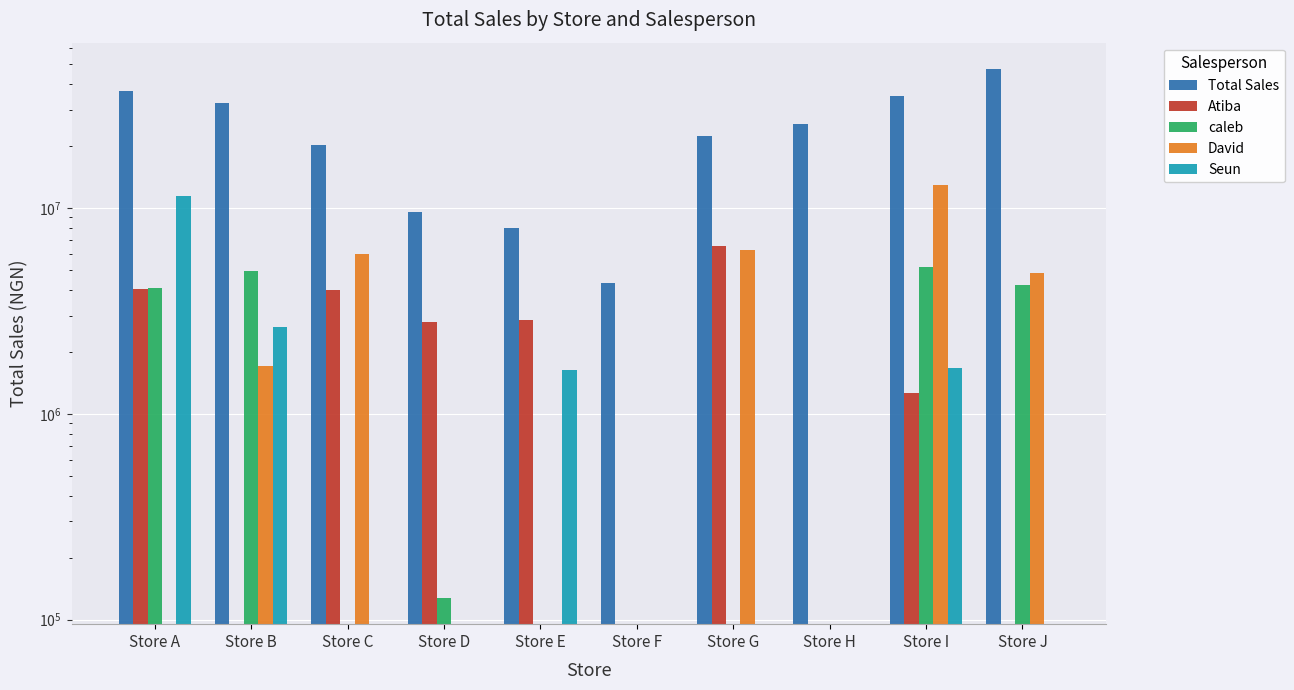

Reading right to left, extract all data points from this chart.

Total Sales: 47358982	35003064	25627150	22426377	4317672	8014700	9613536	20317653	32420959	37103650
Atiba: 0	1263920	0	6572340	0	2873088	2791056	4006100	0	4065666
caleb: 4234360	5163132	0	0	0	0	127782	0	4928616	4087584
David: 4839822	12879257	0	6221985	0	0	0	5982375	1709400	0
Seun: 0	1669604	0	0	0	1637424	0	0	2636241	11388798